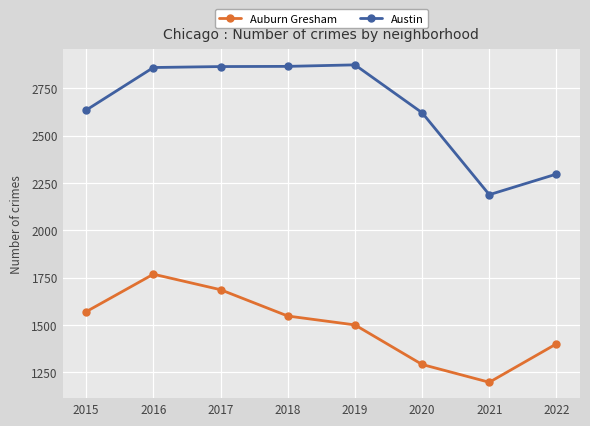

What is the approximate value of Austin at 2022?

2297